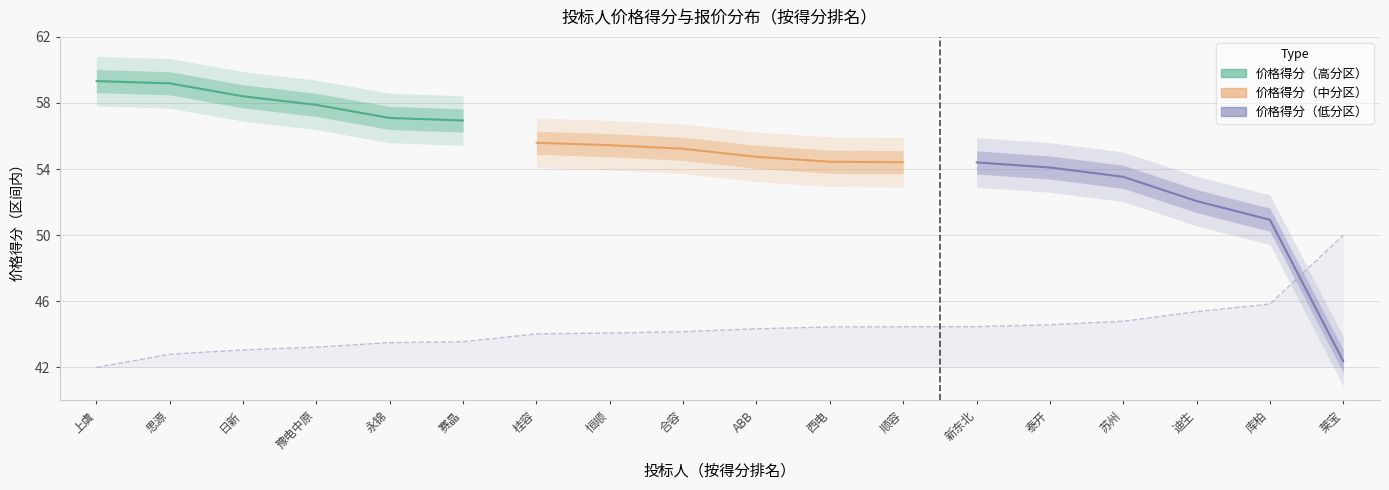

How many lines are shown in the chart?

3